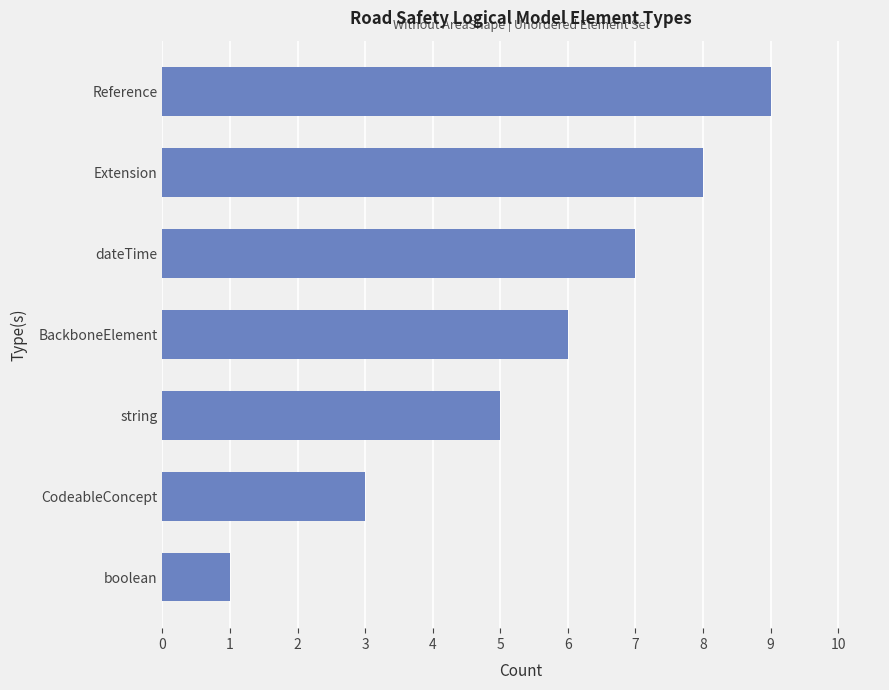

What is the greatest value displayed?

9